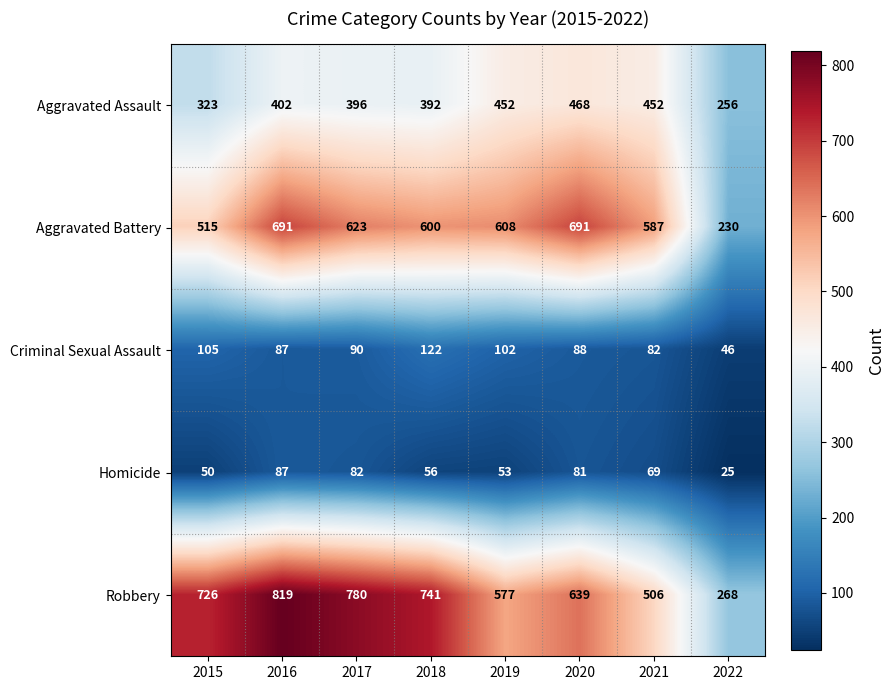

What is the approximate value of Homicide at 2021, to the nearest 5?

70